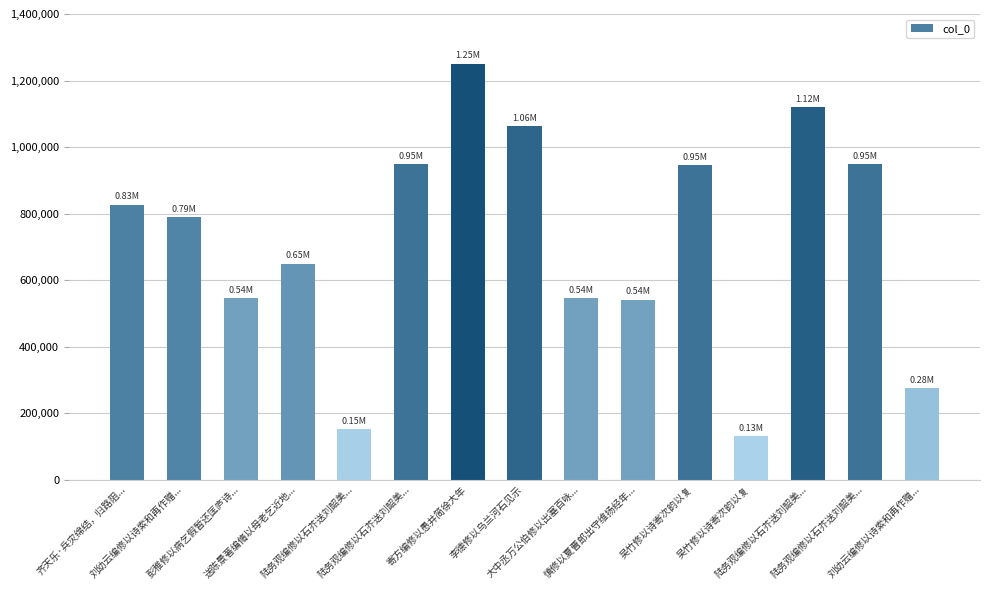

The value at 陆务观编修以石芥送刘韶美... is 1120341. True or false?

True